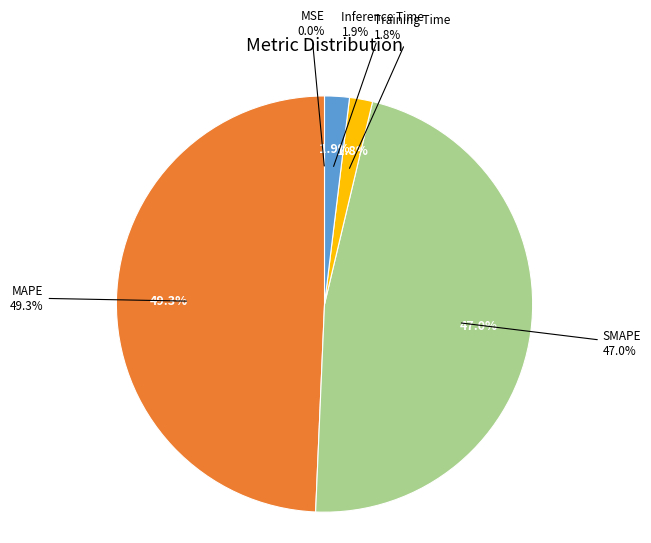

Rank the categories by value from highest to lowest.

MAPE, SMAPE, Inference Time, Training Time, MSE